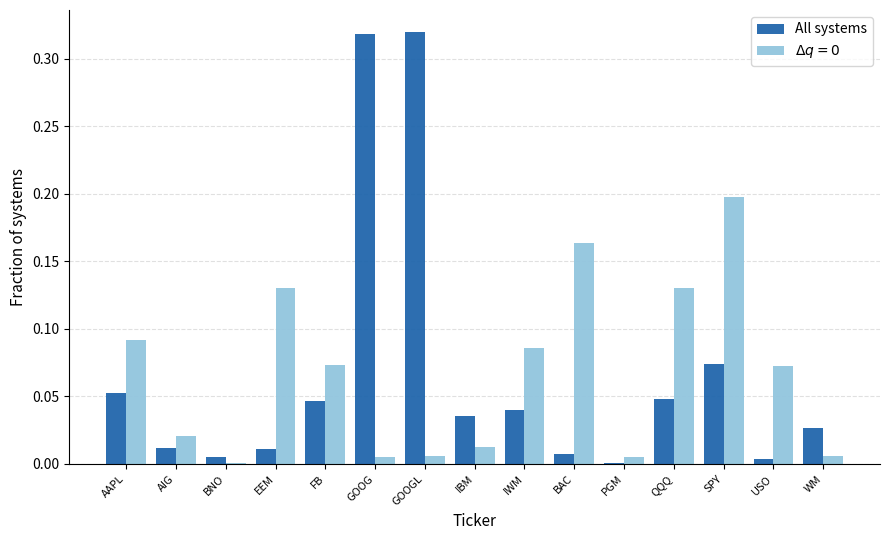

Count the number of categories in the chart.

15